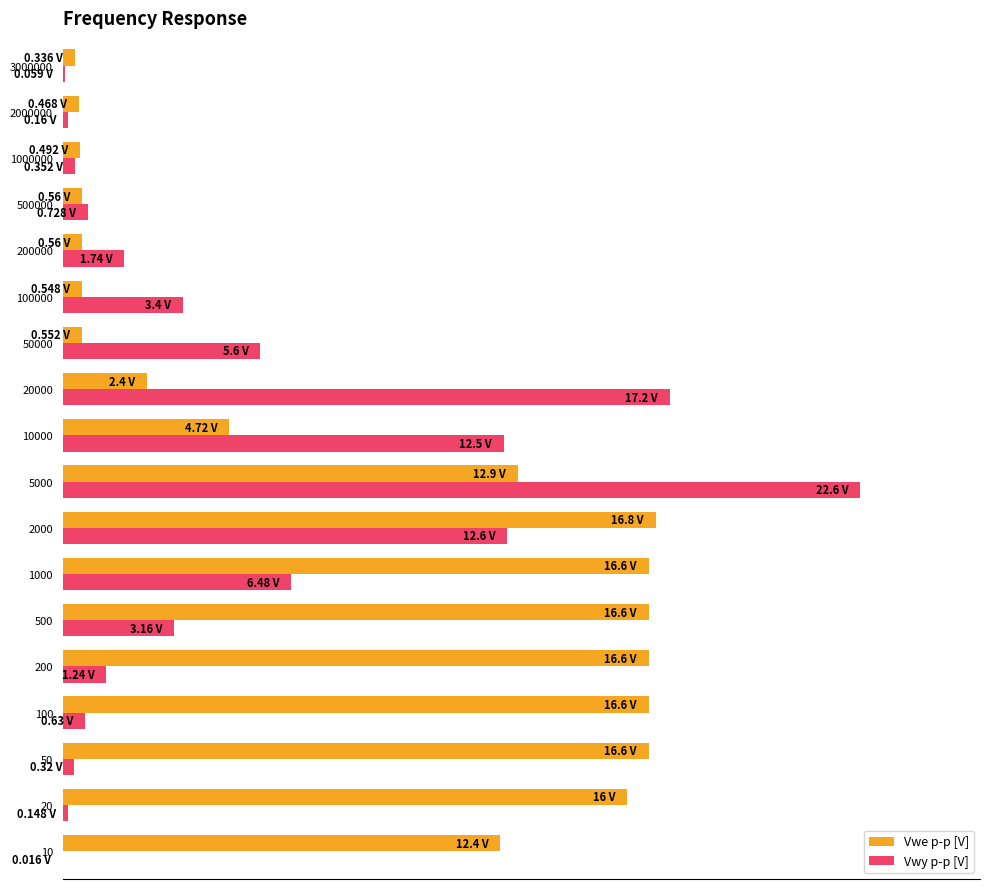

What are all the series names shown in the legend?

Vwe p-p [V], Vwy p-p [V]